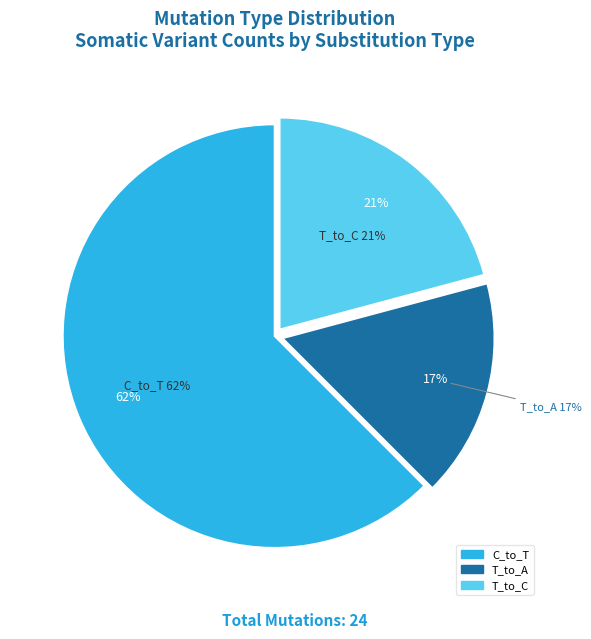

Between C_to_T and T_to_A, which is larger?

C_to_T